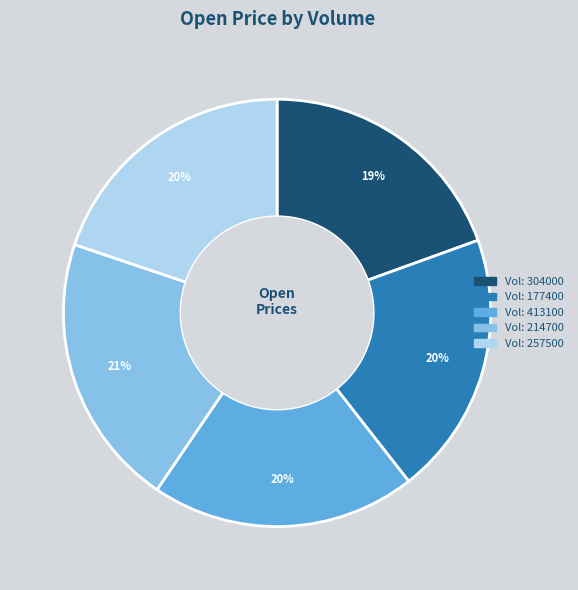

To the nearest percent, what is the average slice percentage?

20%